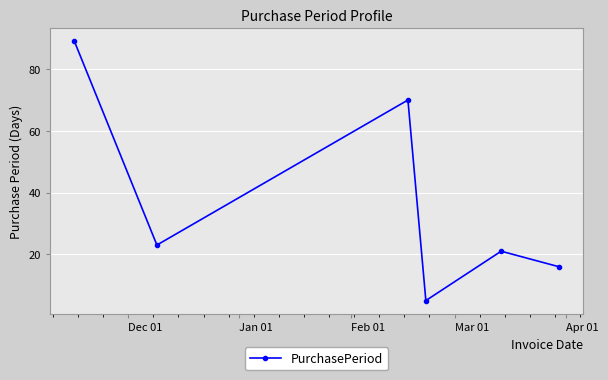

What is the smallest value displayed?

5